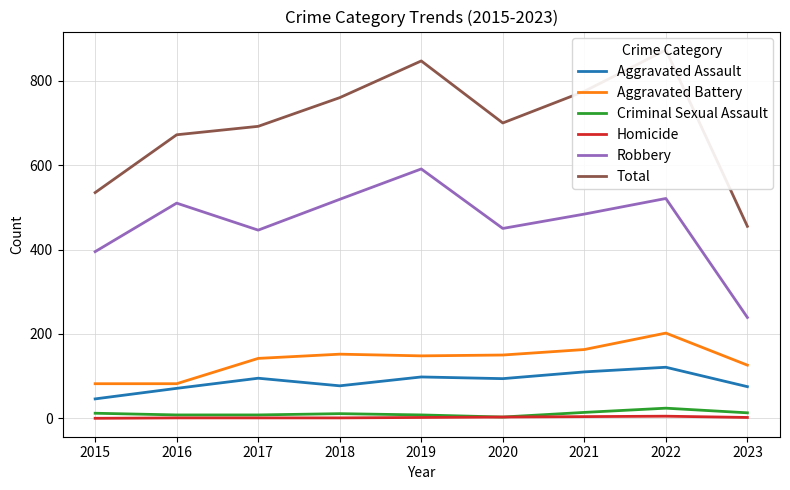

True or false: Criminal Sexual Assault and Aggravated Battery intersect in this chart.

False